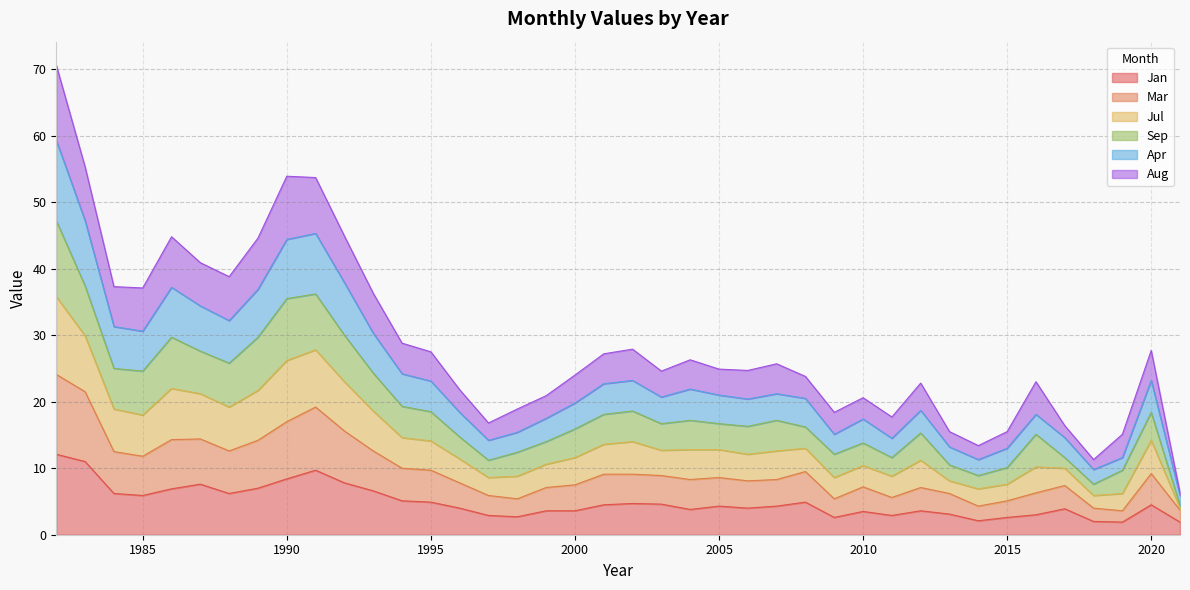

At which label does Jul first exceed 24?

1982